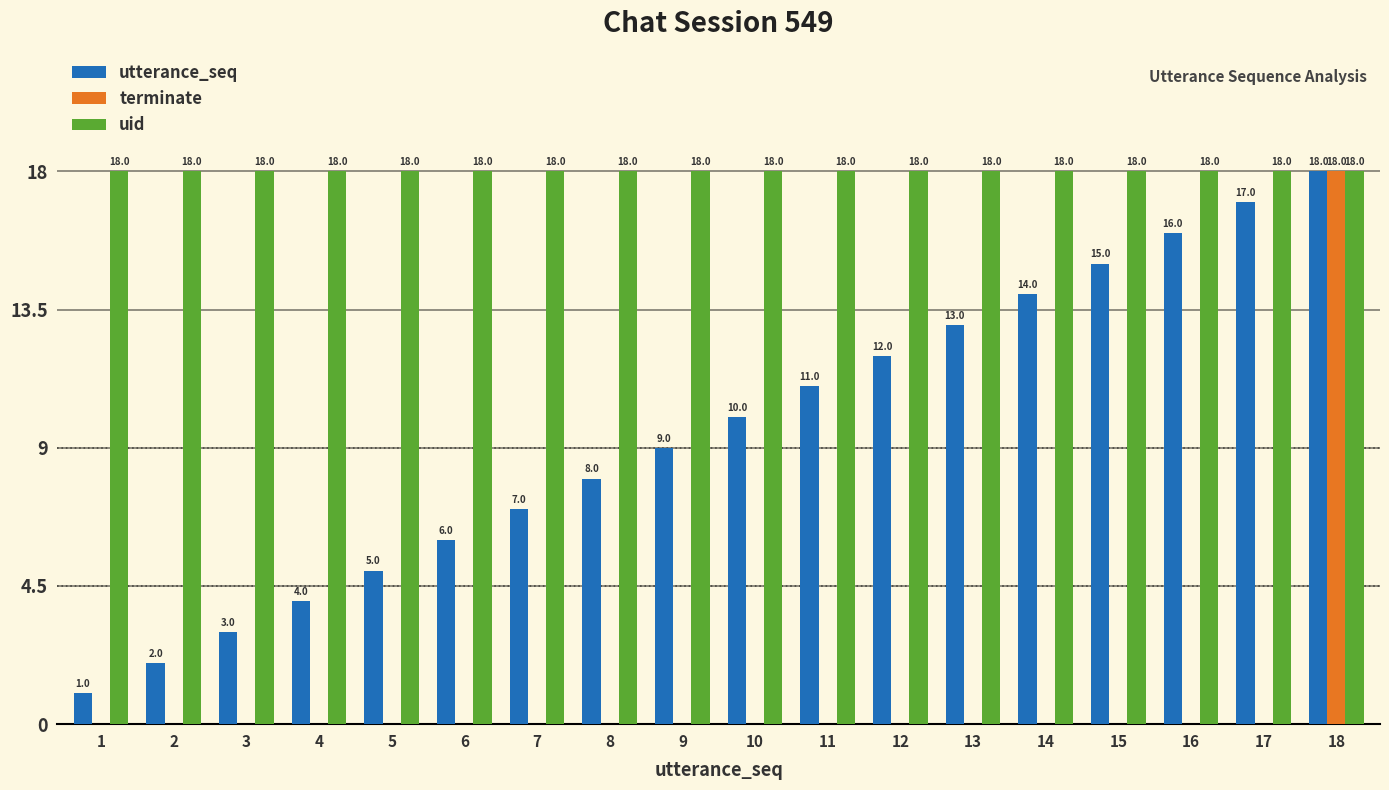

Is the value of uid at 12 greater than the value of utterance_seq at 15?

Yes